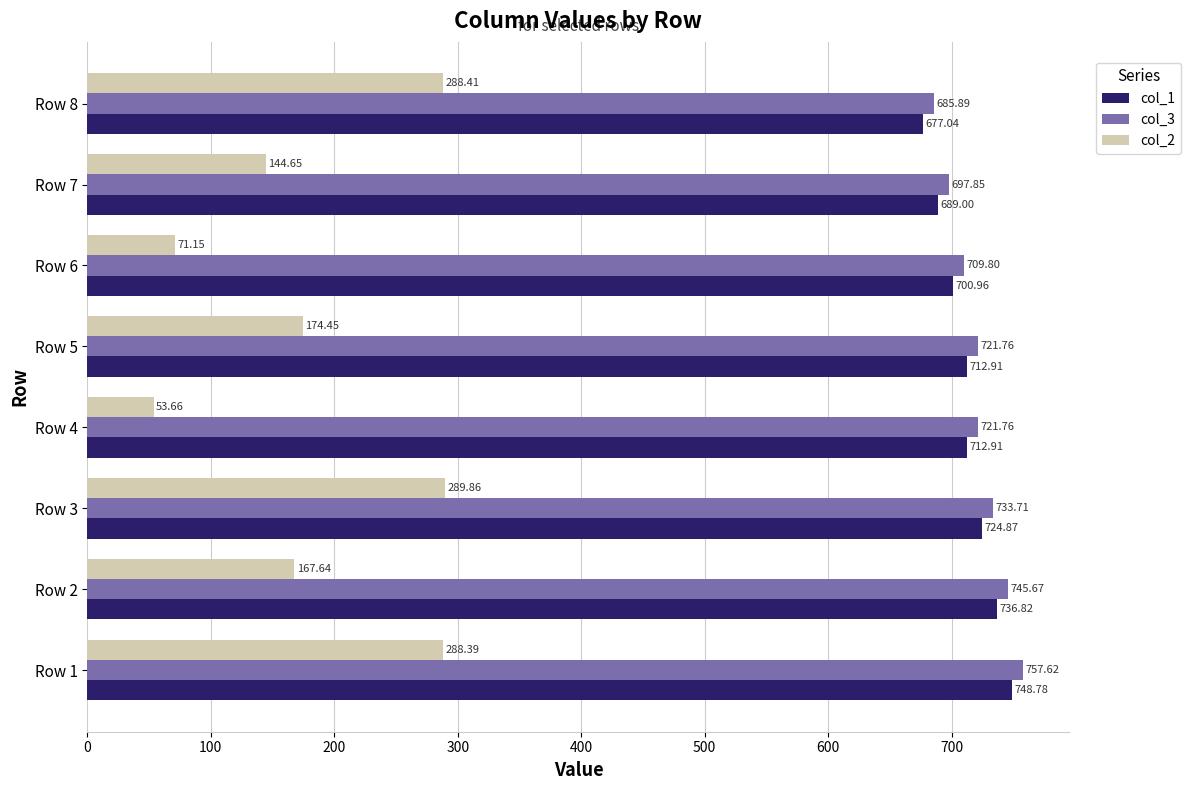

At which category is the sum across all series the highest?

Row 1